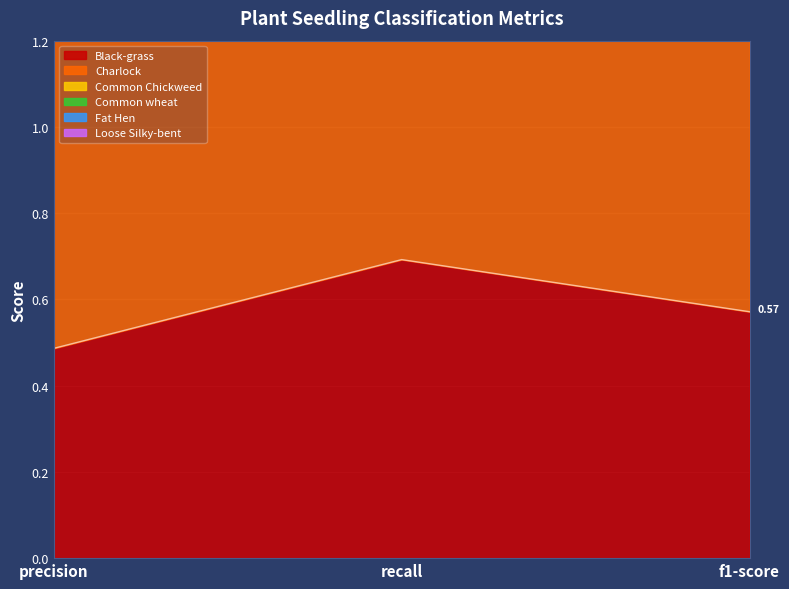

What is the value of the Charlock point at the 3rd from the left?

2.3